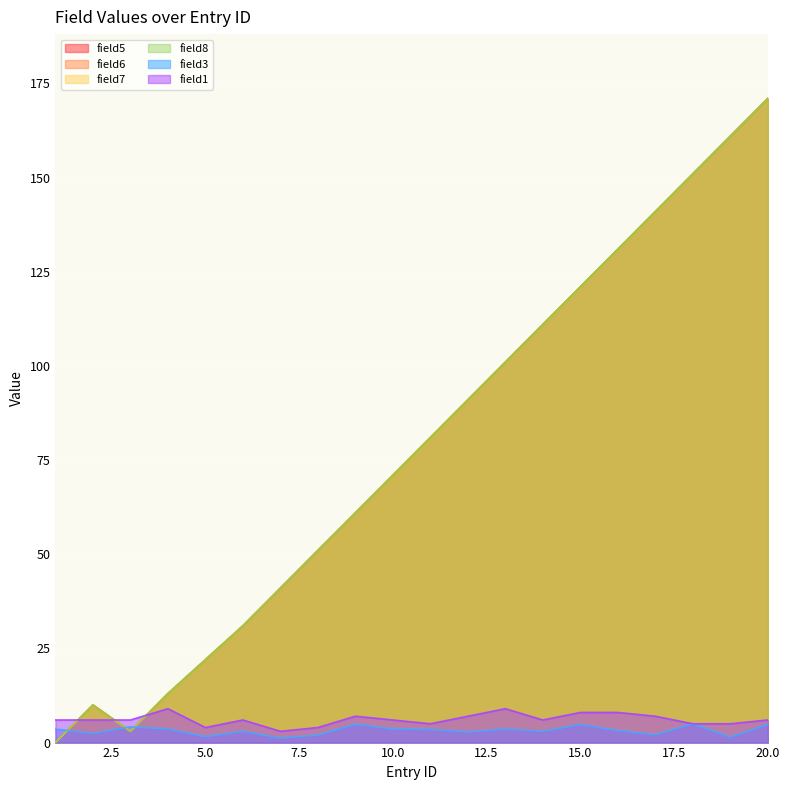

At which category is the sum across all series the highest?

20